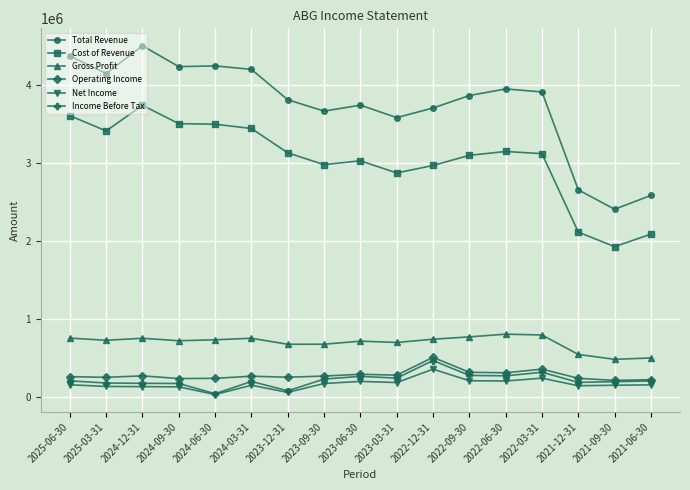

True or false: Total Revenue and Cost of Revenue cross at least once.

False